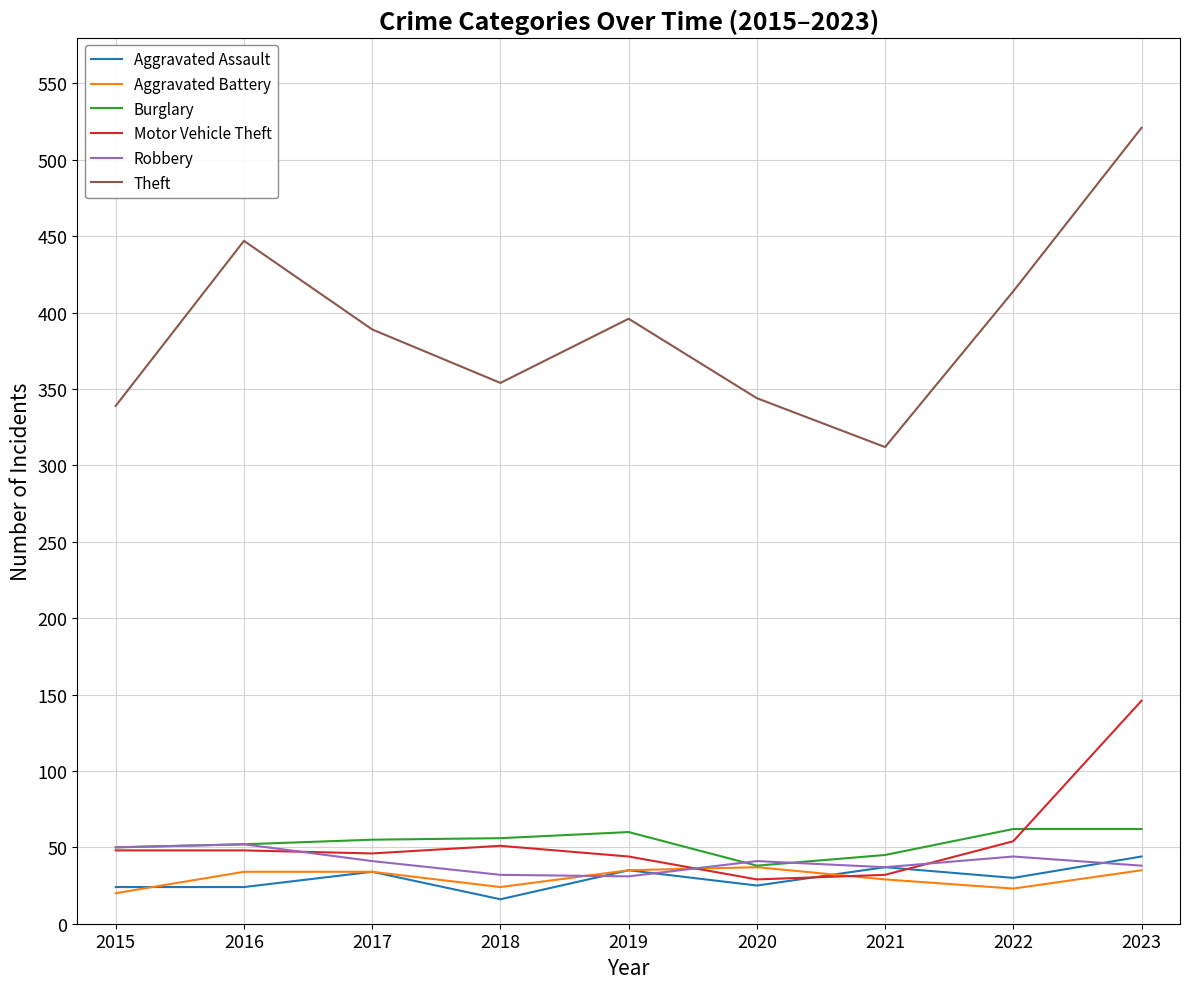

What is the spread (max minus min) of values at 2021?

283